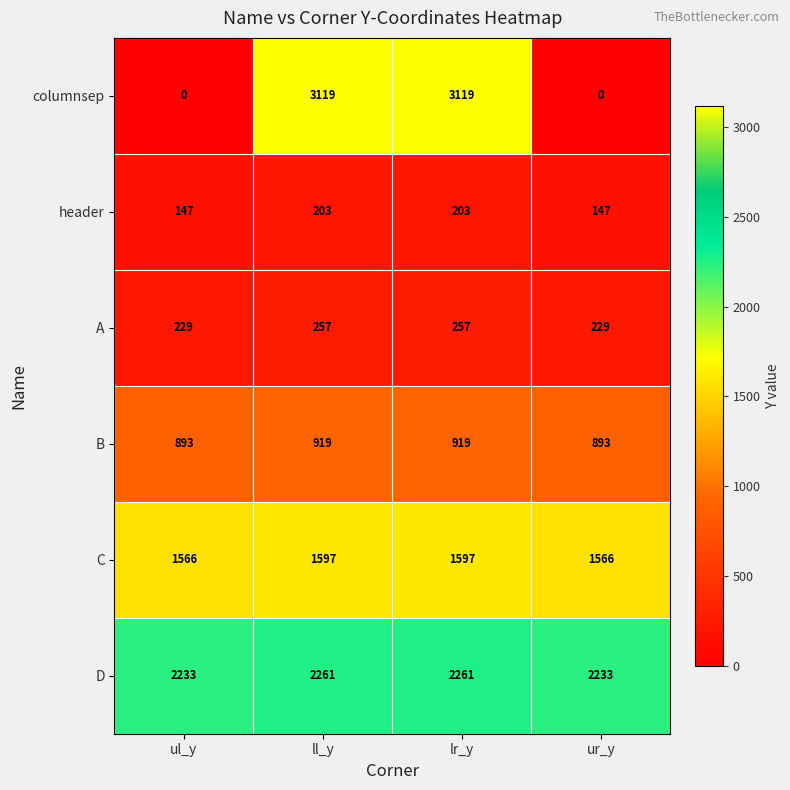

How many columnsep values are between 0 and 3119?

4